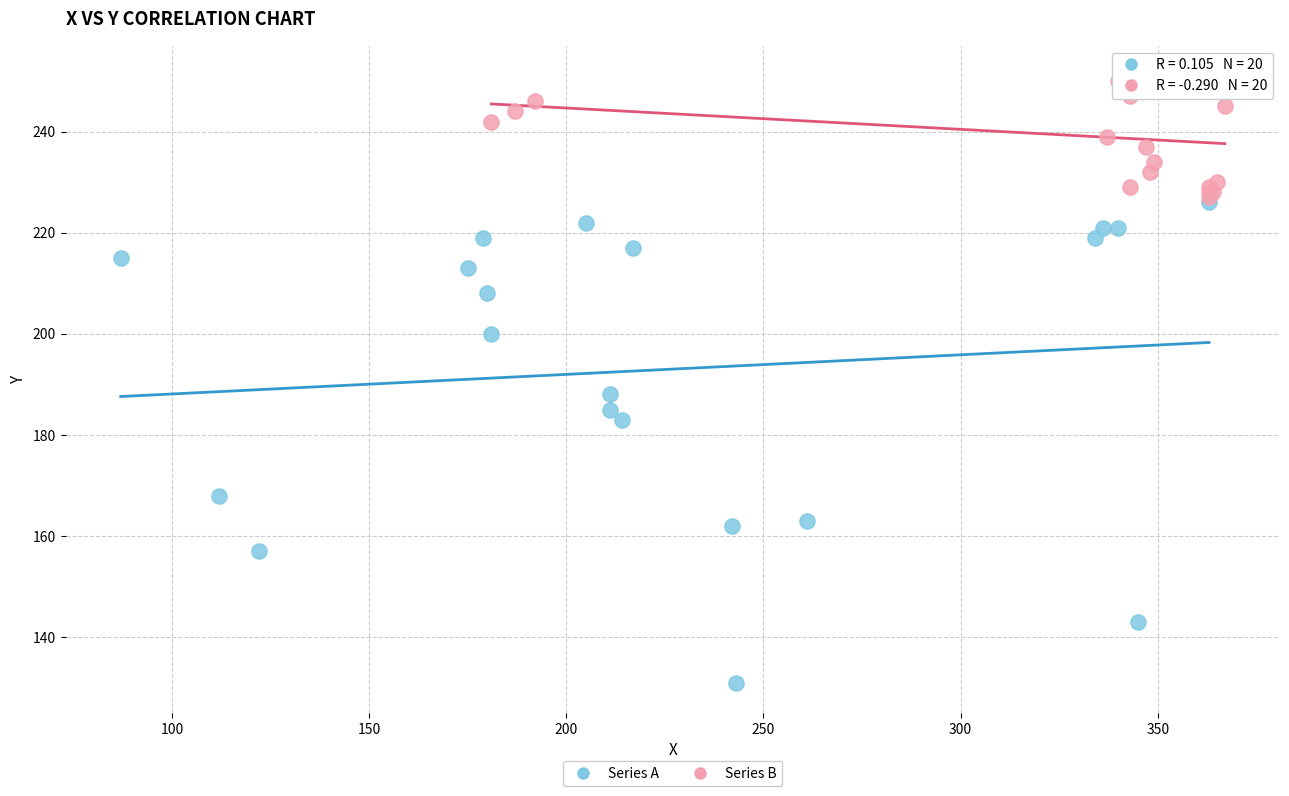

Which series has the largest Y range (max minus min)?

Series A